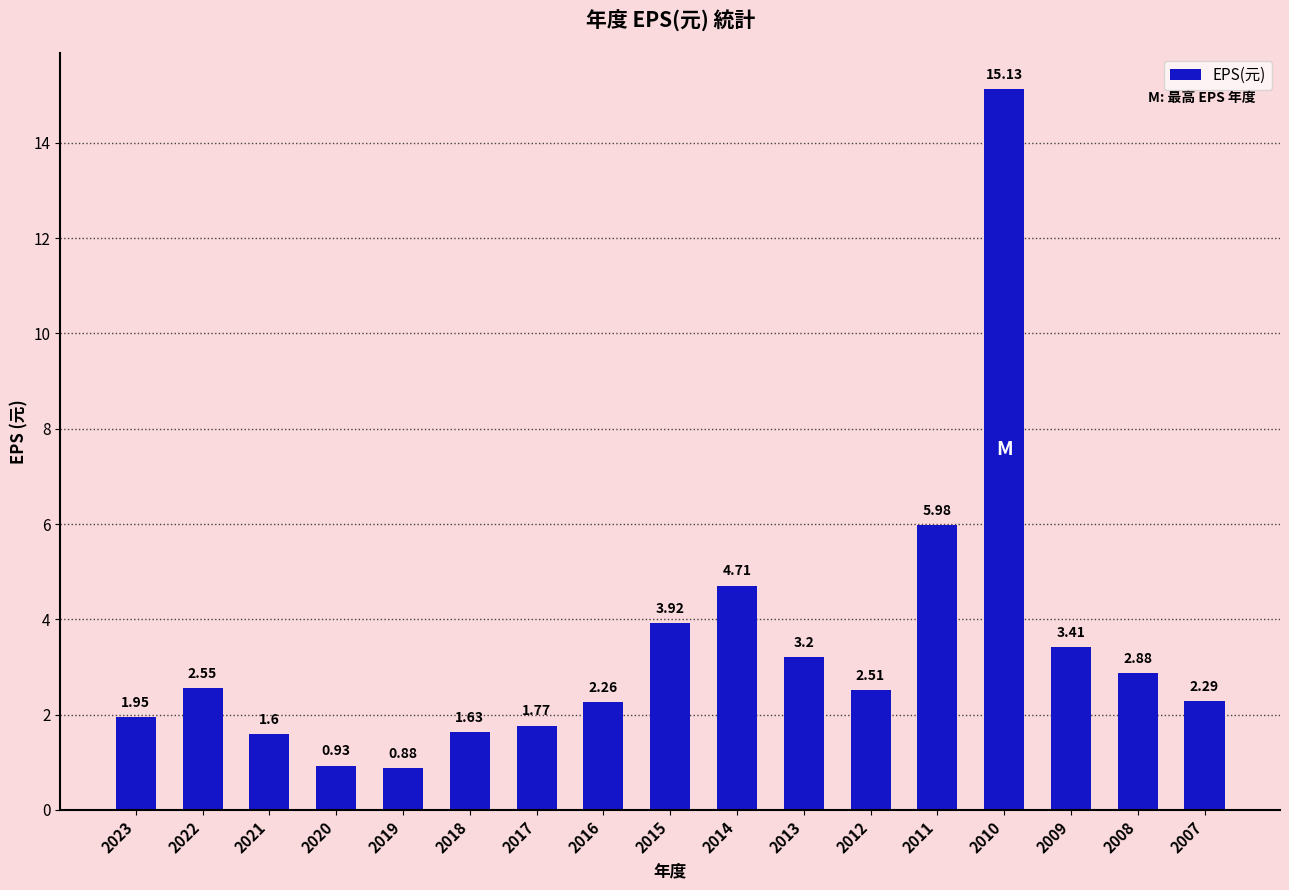

The chart shows a value of 2.5 at 2014. True or false?

False